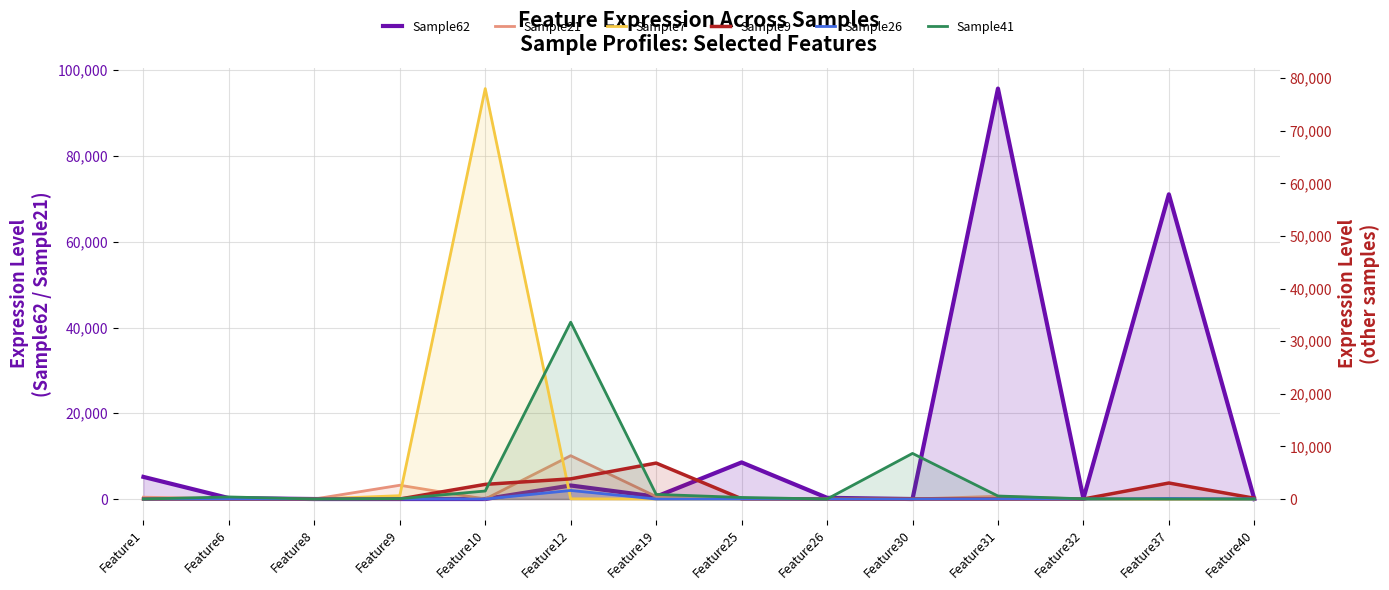

At Feature12, list the series in order from largest to smallest.

Sample41, Sample21, Sample9, Sample62, Sample26, Sample7